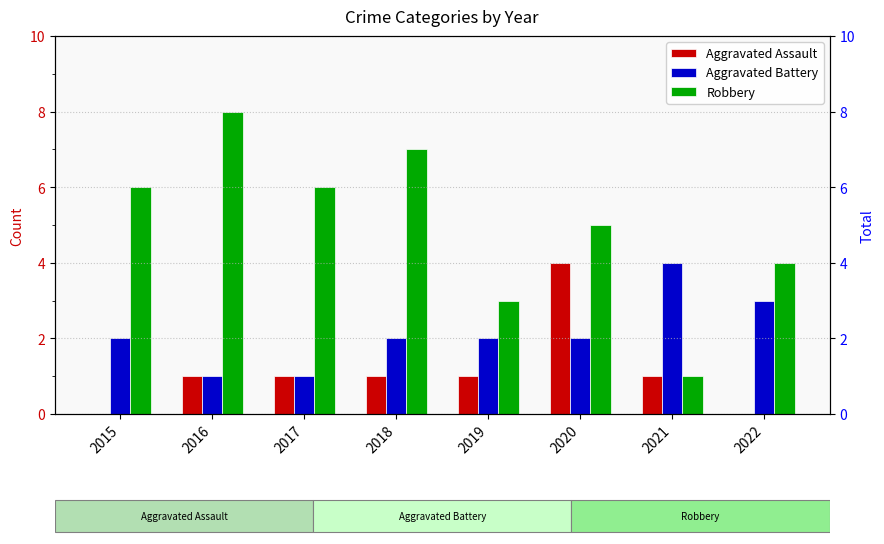

What is the difference between the second highest and second lowest values in the Aggravated Assault series?

1